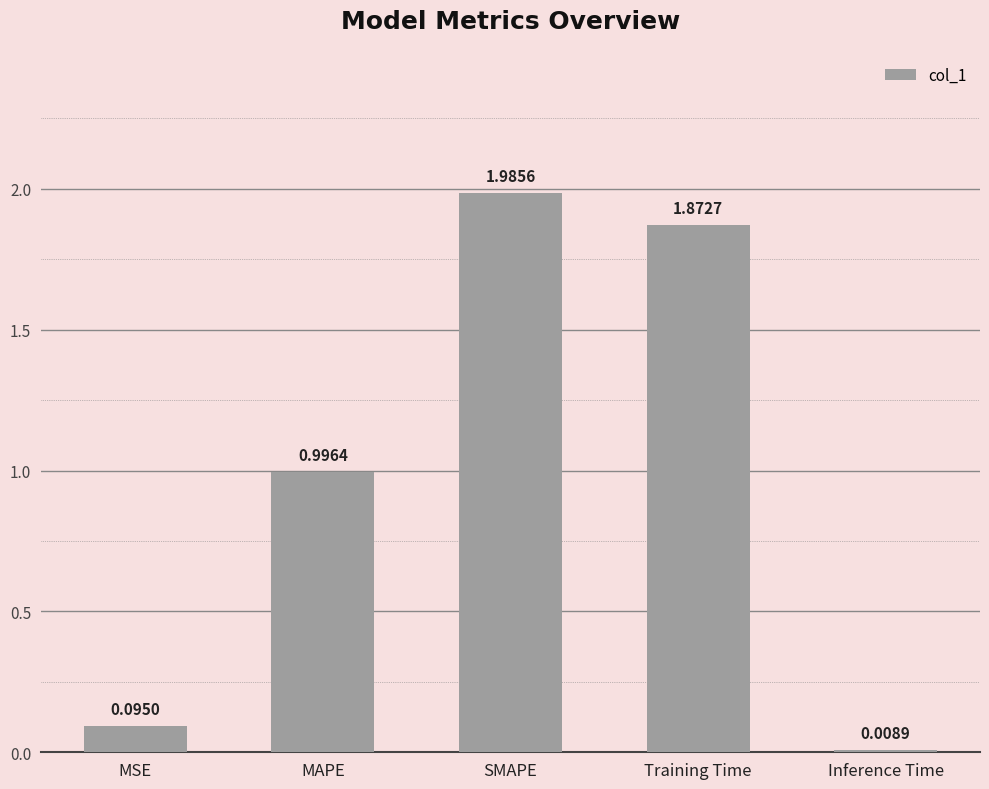

What is the average value?

1.0